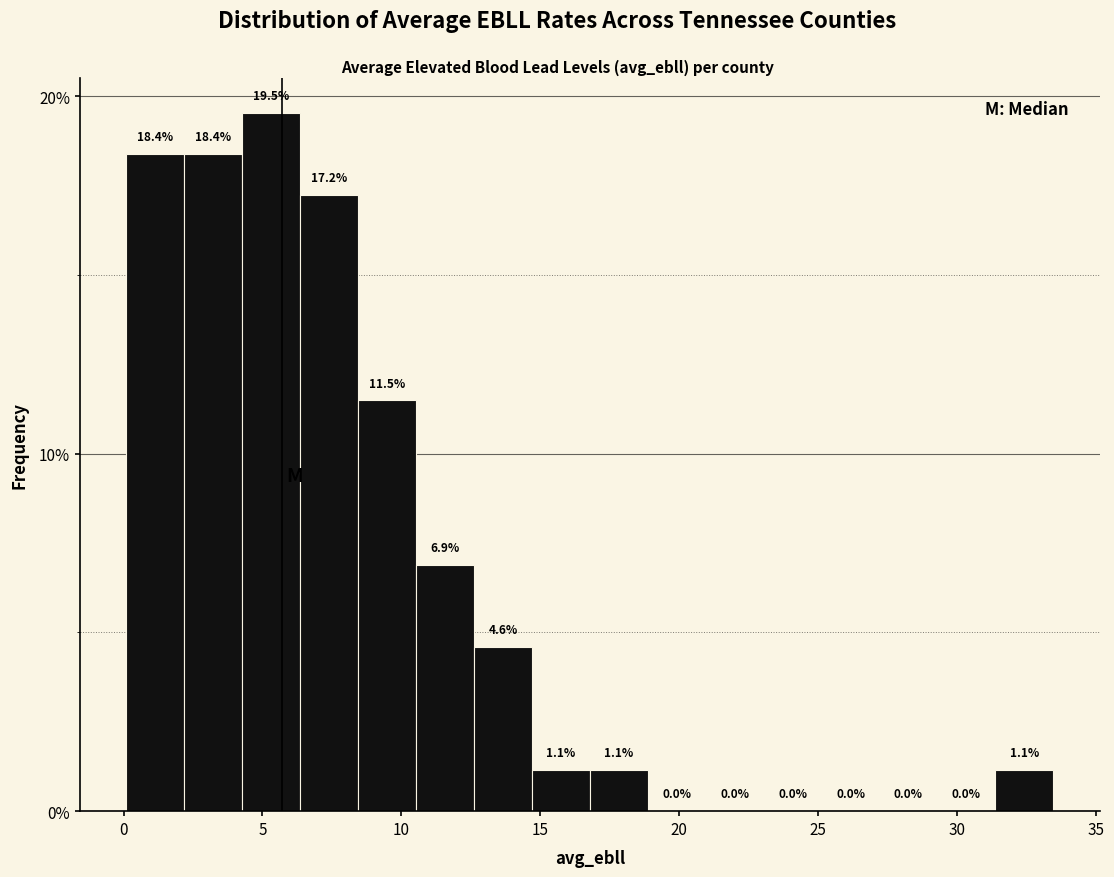

Over which range of the x-axis is the bar tallest?

4.5 to 6.5